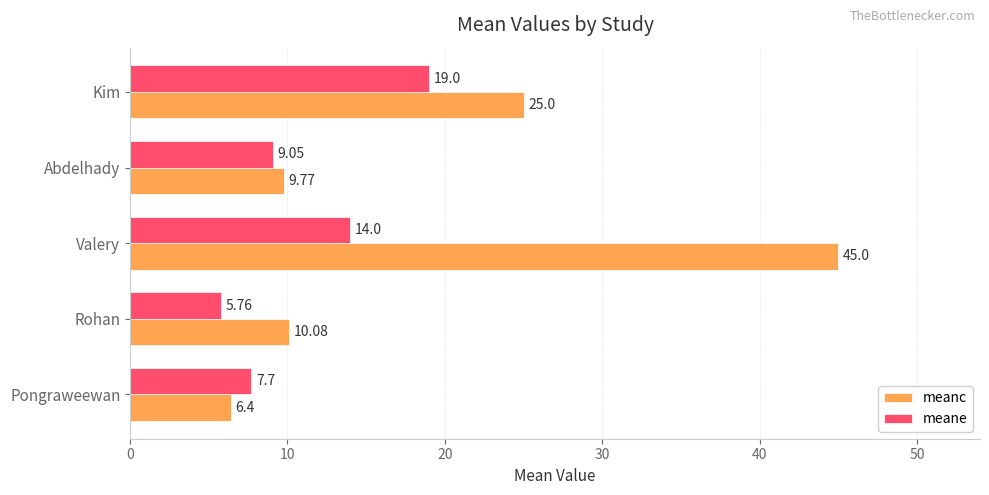

What is the average value of the meane series?

11.1